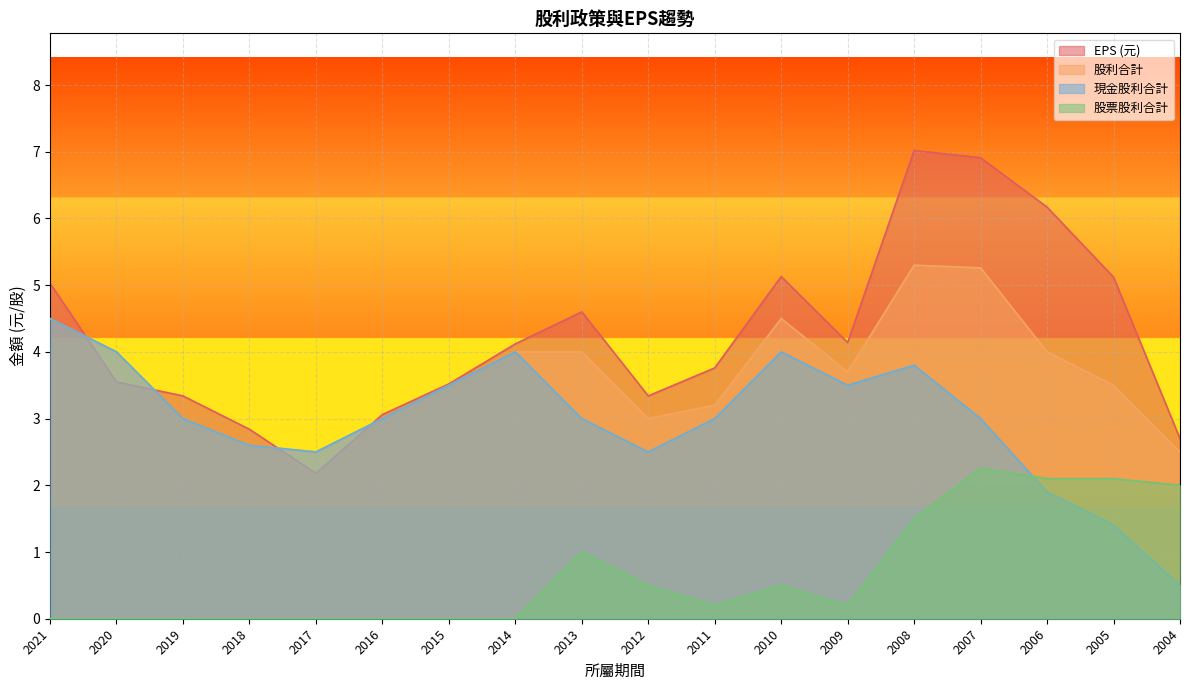

What are all the series names shown in the legend?

EPS (元), 股利合計, 現金股利合計, 股票股利合計